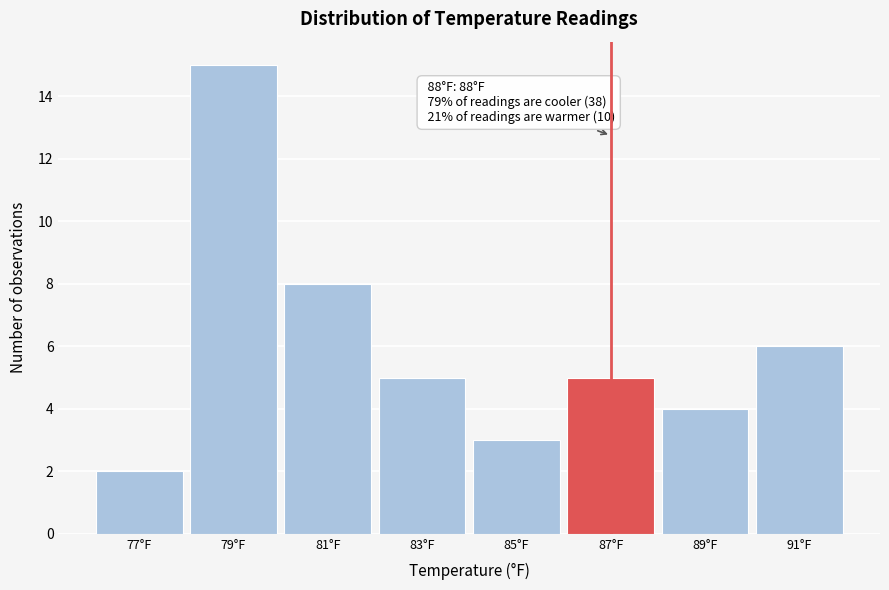

Reading left to right, what are all the values shown in this chart?

77°F=2	79°F=15	81°F=8	83°F=5	85°F=3	87°F=5	89°F=4	91°F=6